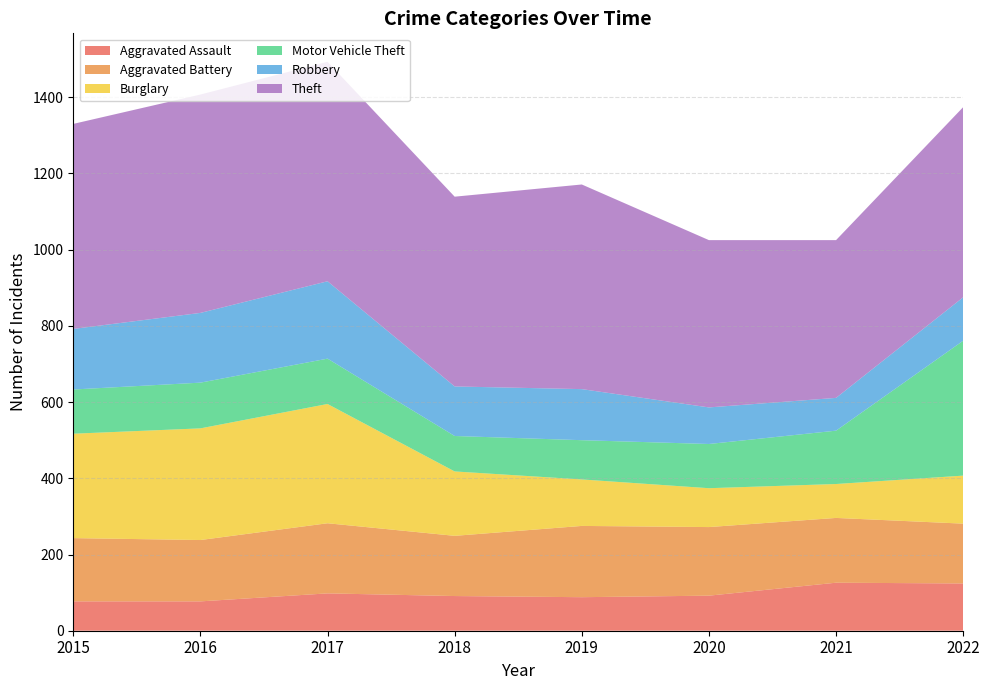

Reading left to right, extract all data points from this chart.

Aggravated Assault: 77	77	98	91	88	92	126	124
Aggravated Battery: 166	161	184	158	187	180	170	157
Burglary: 274	293	313	169	122	102	89	126
Motor Vehicle Theft: 116	120	119	93	103	116	140	354
Robbery: 159	183	203	130	134	96	86	114
Theft: 538	573	576	498	537	439	414	499